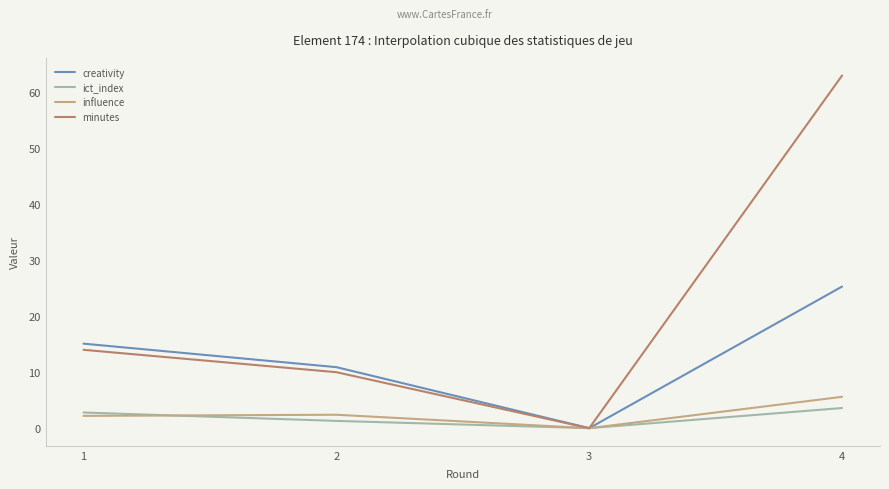

Which category has the highest value in the minutes series?

4